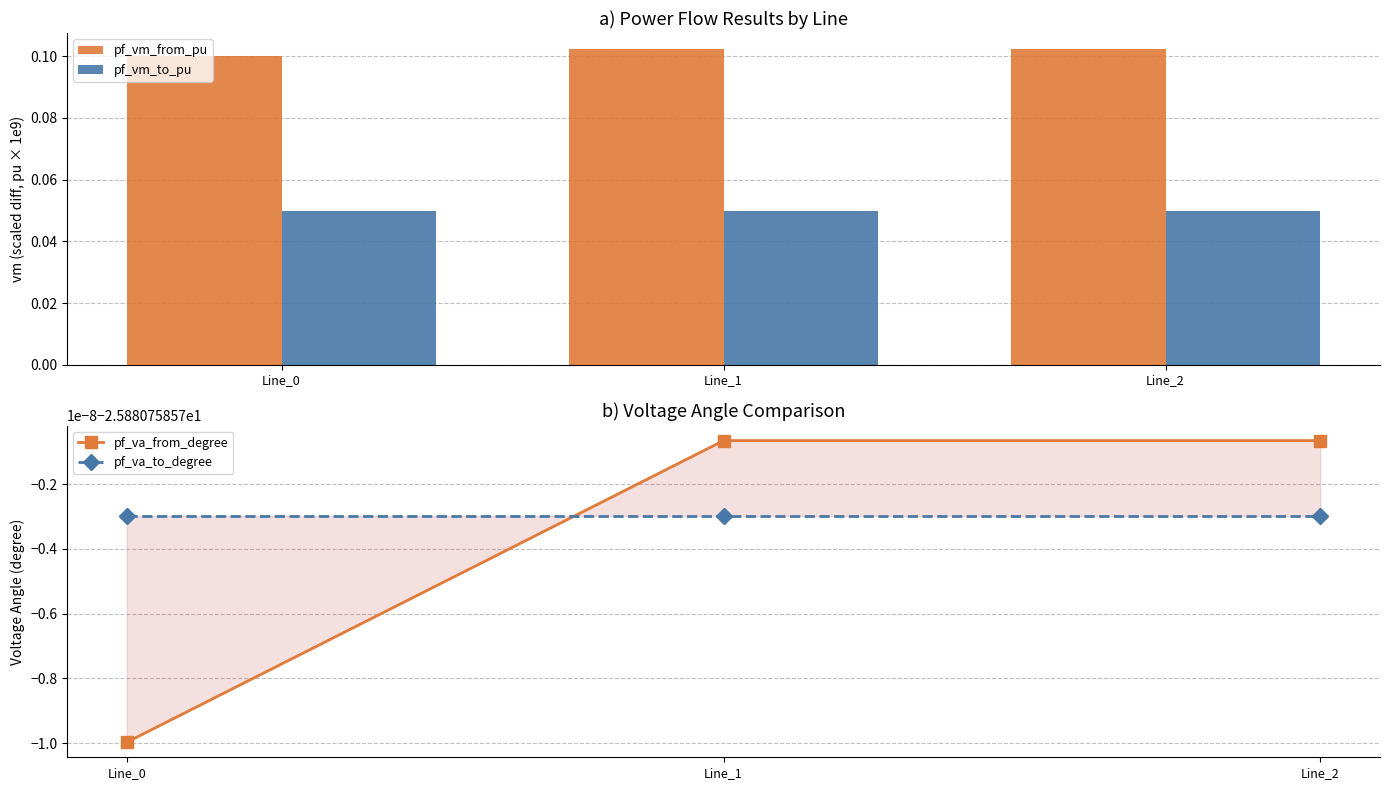

At which category is the sum across all series the highest?

Line_1